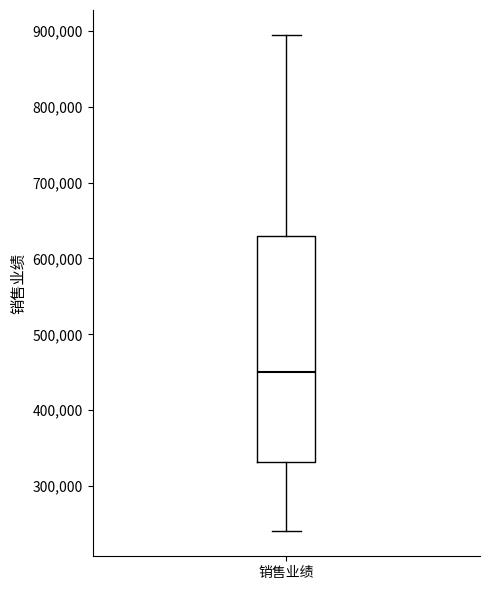

Transcribe this box plot: give where the median line is, the range the box spans, and where the two whiskers end, as read against the y-axis. The values are not printed on the chart, so give them approximately, as read against the axis.

median 450000, box 330000 to 630000, whiskers 240000 to 900000